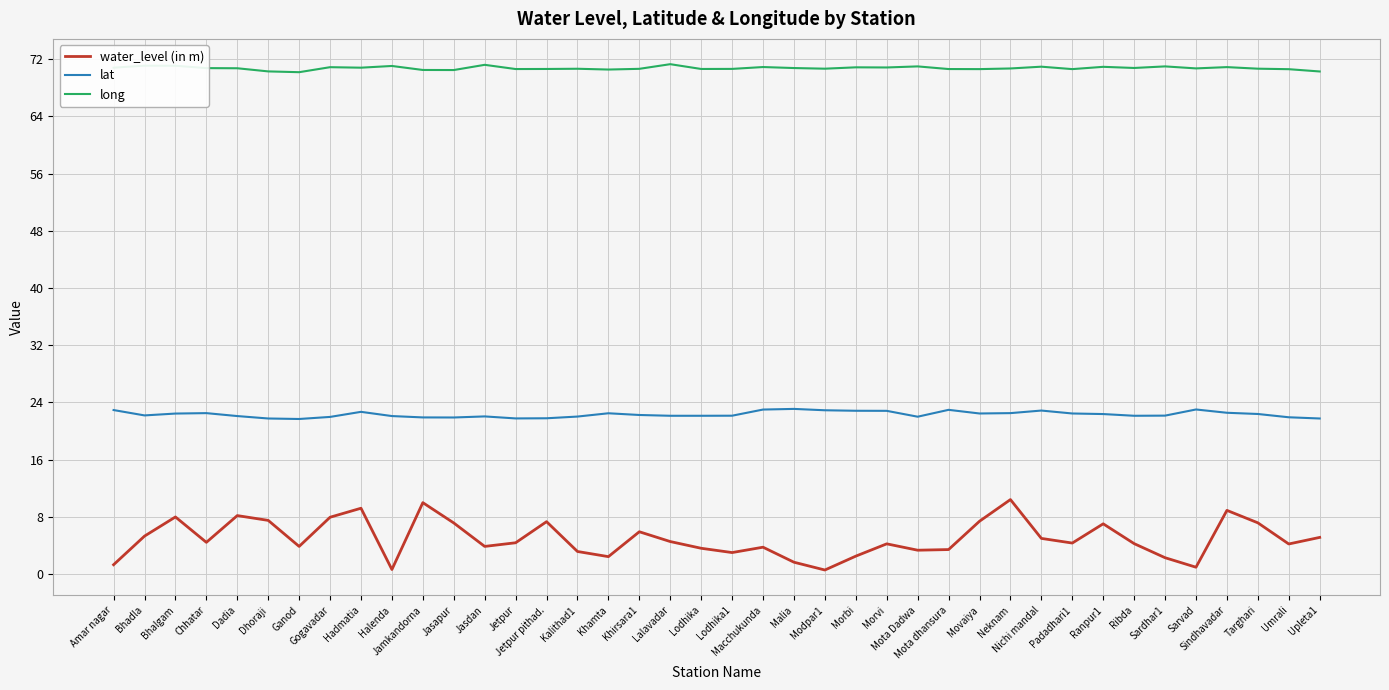

True or false: water_level (in m) and long cross at least once.

False